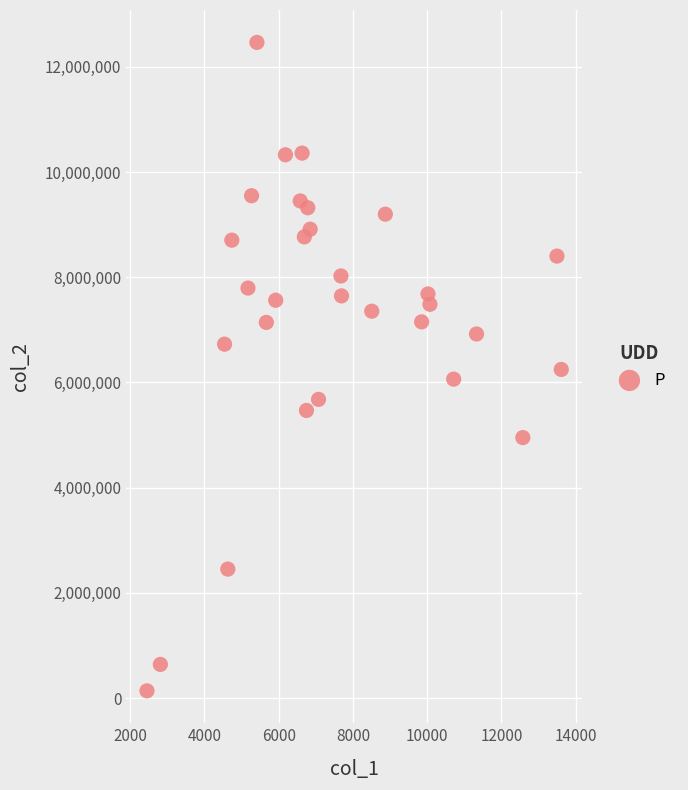

What is the range of Y values (max minus min)?

12326620